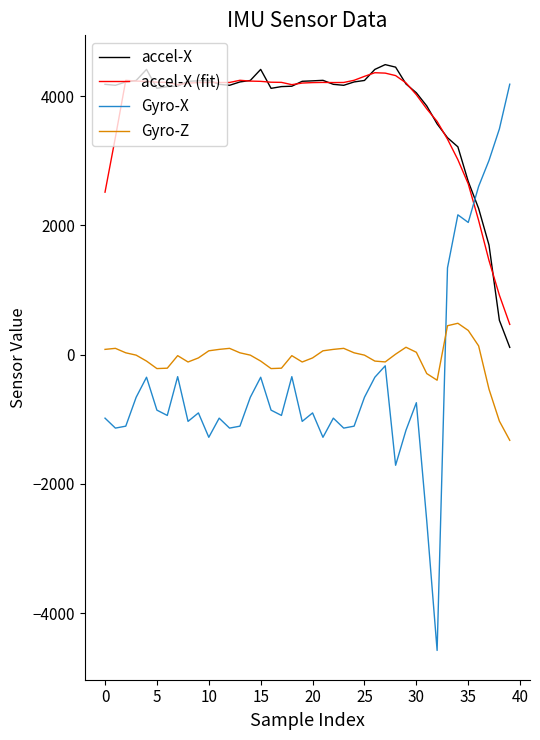

What is the minimum value for Gyro-Z?

-1326.0